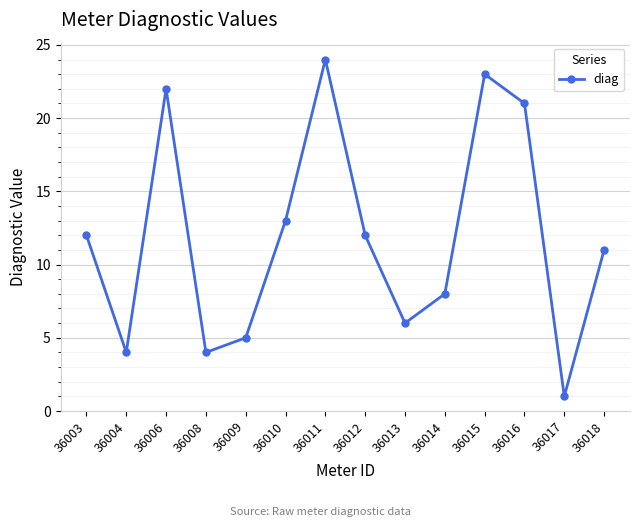

Is this an area chart (filled region under the line)?

No